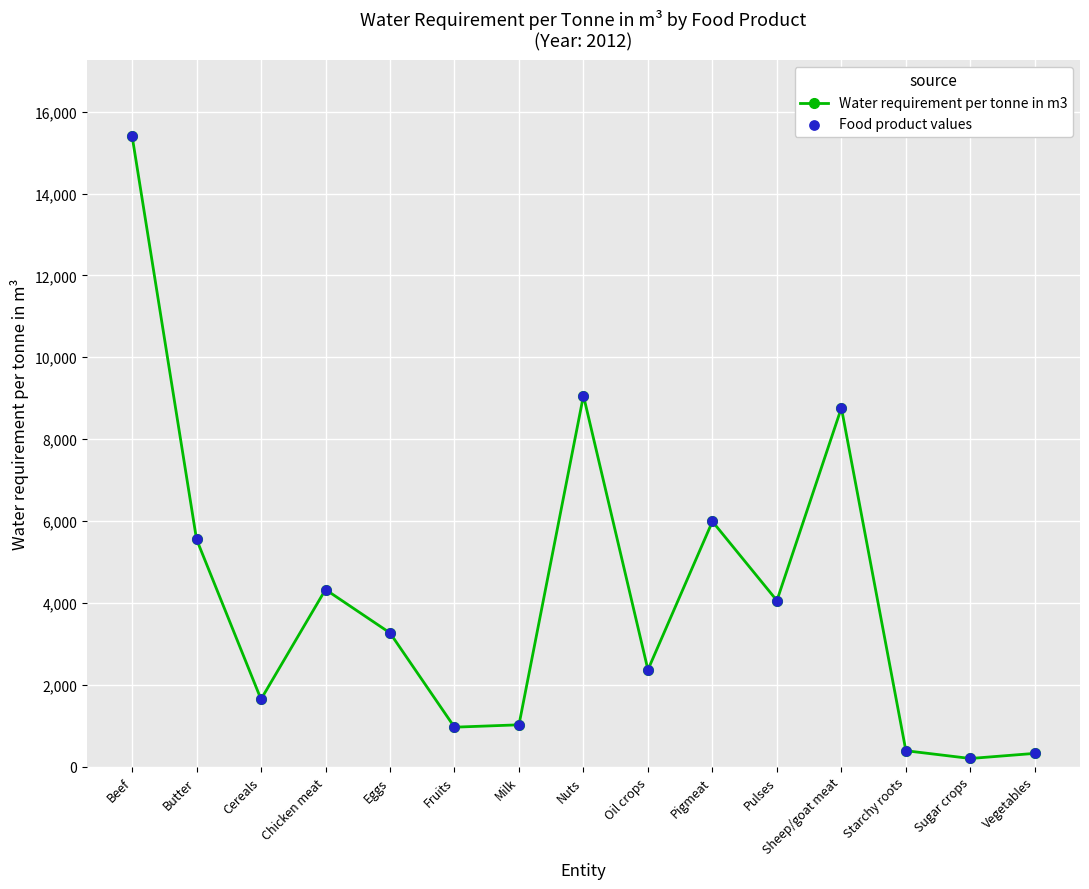

Between Vegetables and Eggs, which is larger?

Eggs